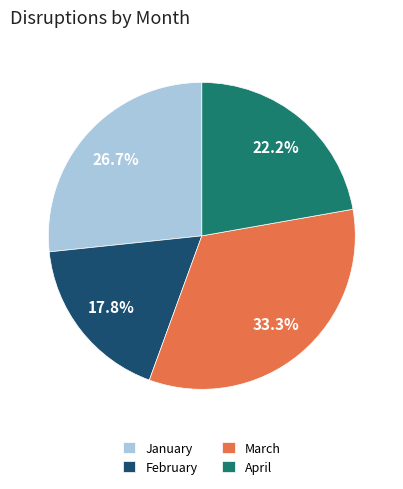

Which has a higher value, February or January?

January